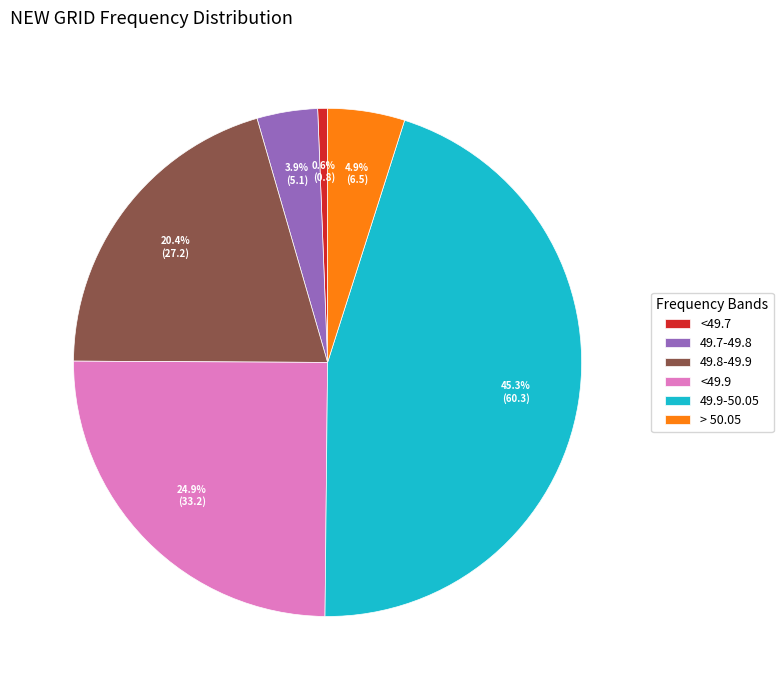

Combined, what portion of the pie is <49.7 and 49.7-49.8?

4.5%